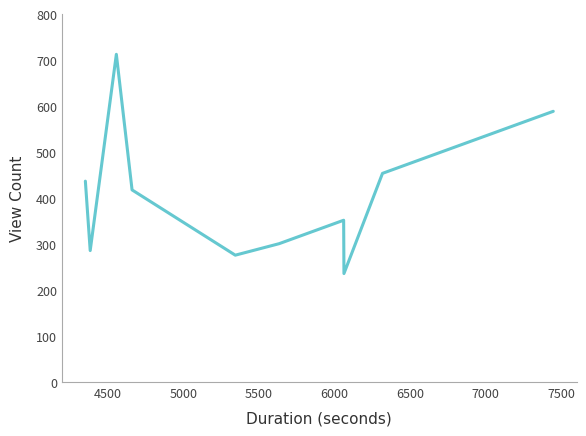

What is the difference between the maximum and minimum values?

477